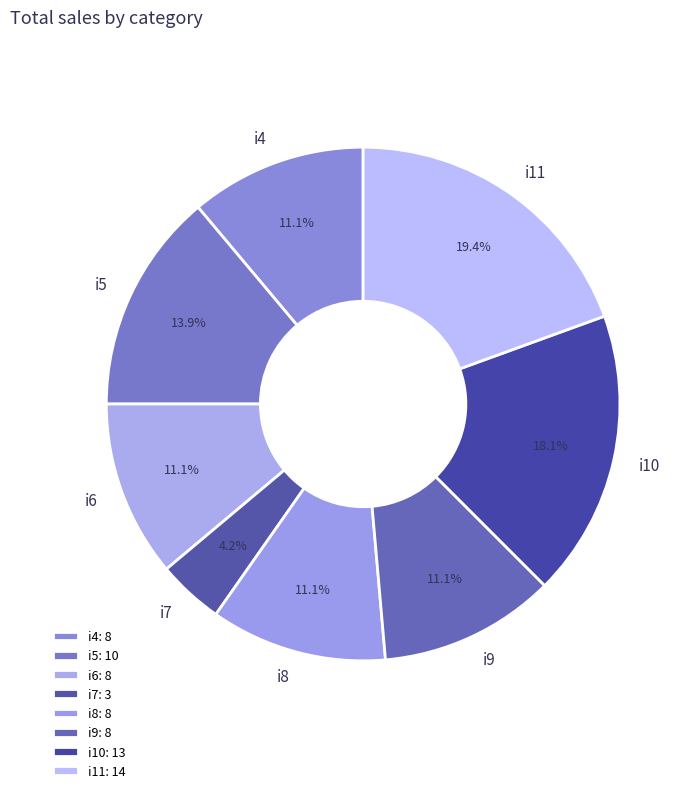

What percentage is the i8 slice, to the nearest percent?

11%